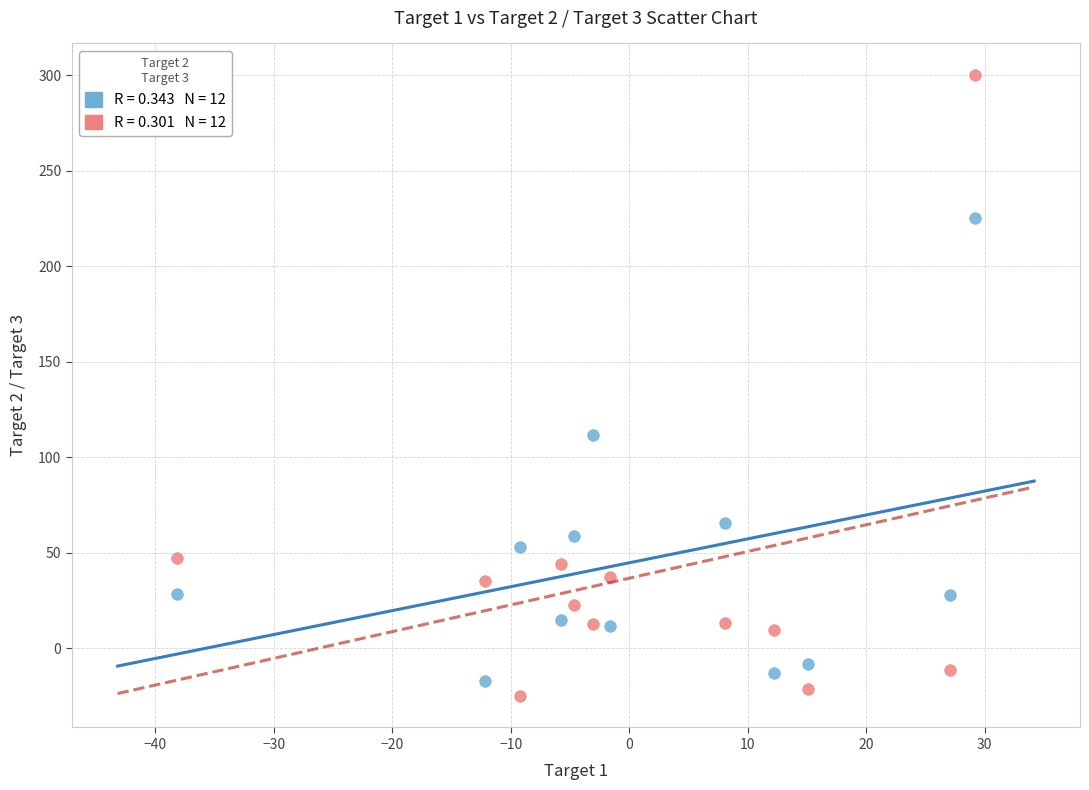

Across all data points, what is the range of Y values (max minus min)?

325.6